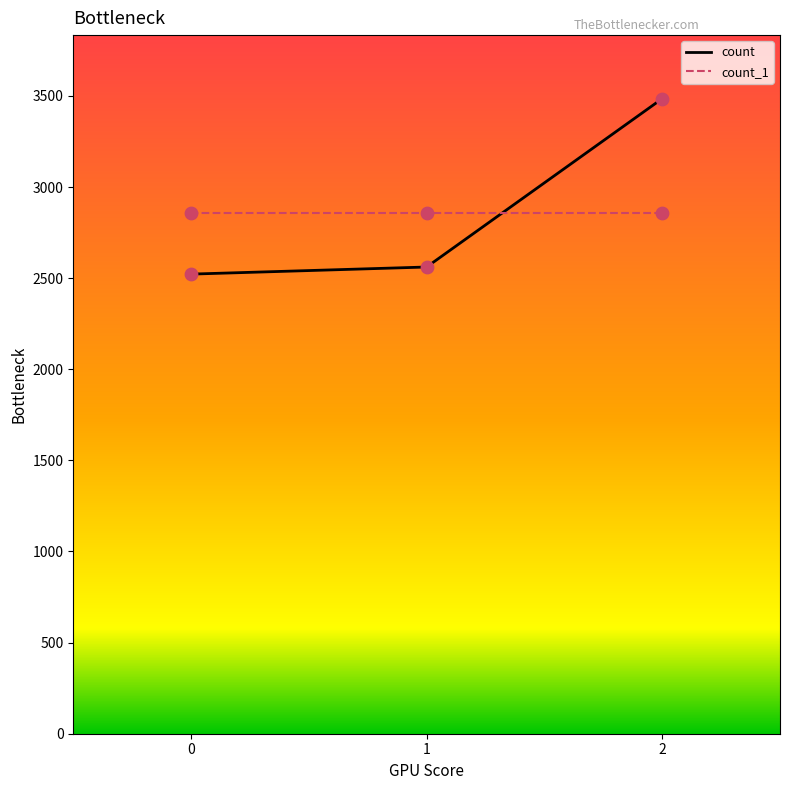

Approximately how many times larger is the value at 2 compared to 1?

1.4